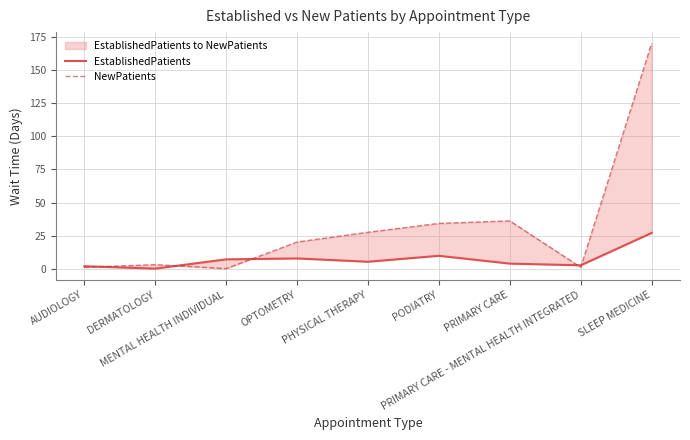

How many intersections are there between EstablishedPatients and NewPatients?

5